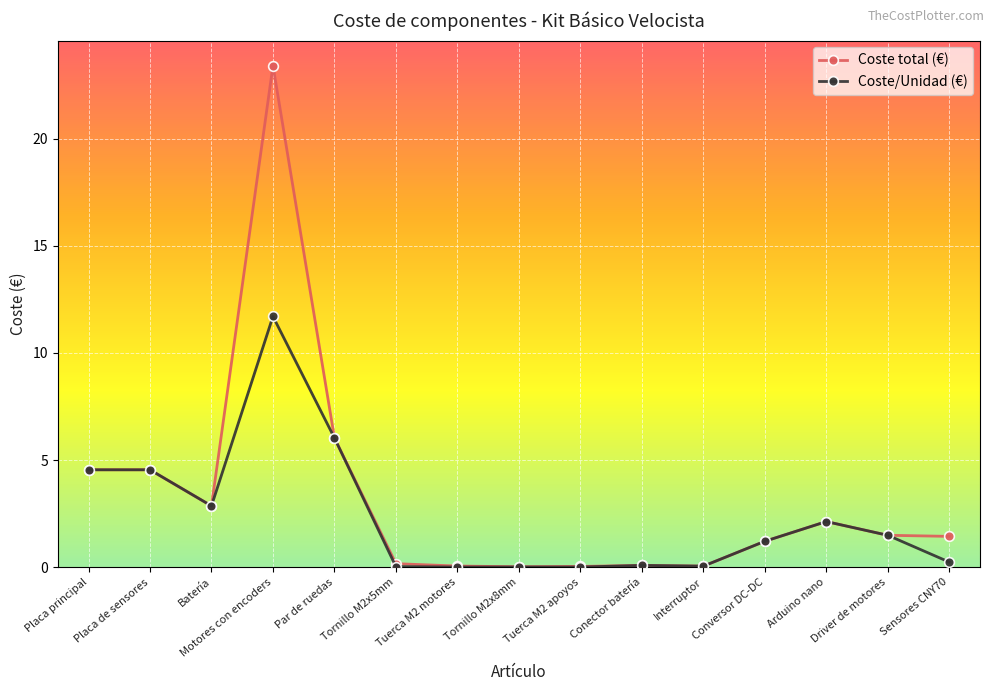

Where is Coste total (€) nearest to the value 11?

Par de ruedas